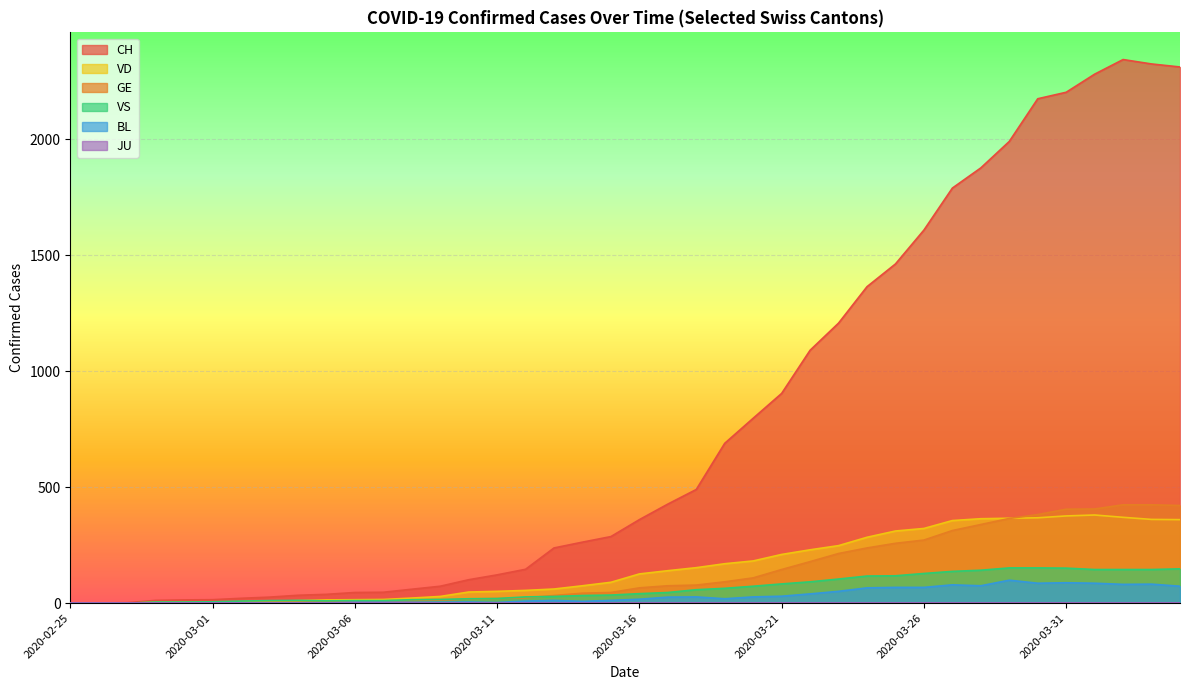

What is the difference between the second highest and minimum values in the VD series?

376